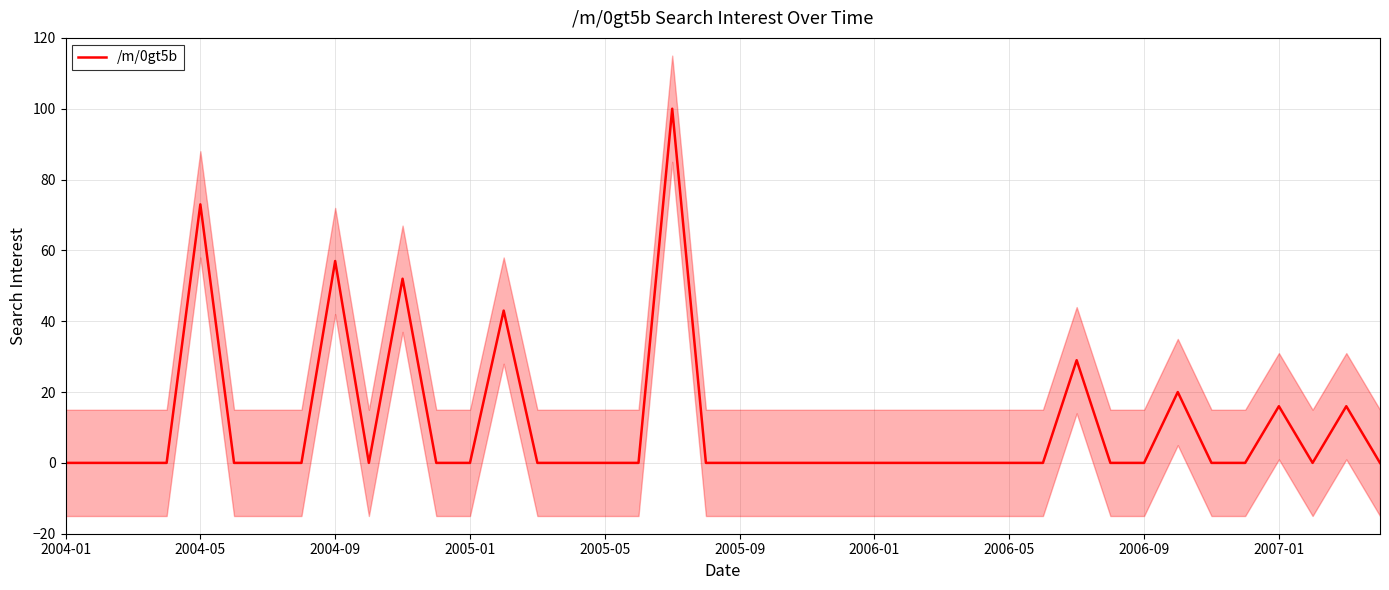

True or false: the data shows 32 at 2005-09.

False